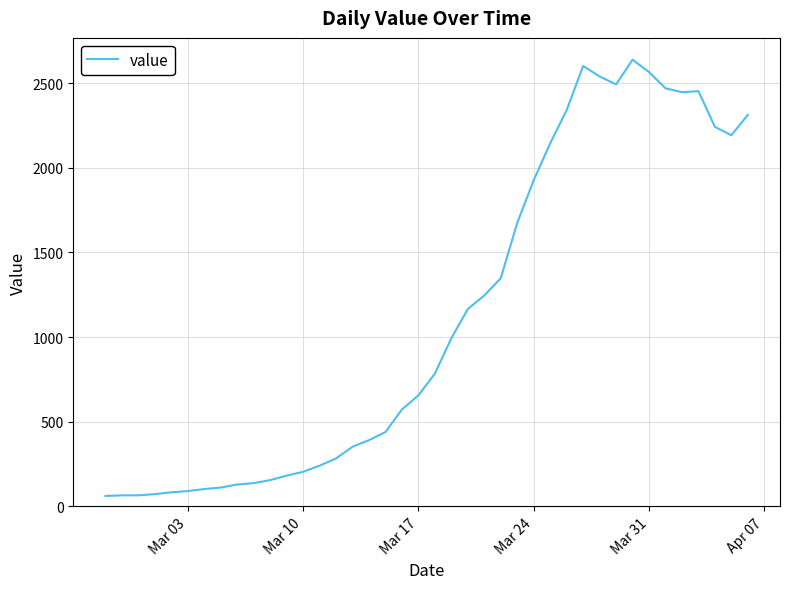

What is the greatest value displayed?

2639